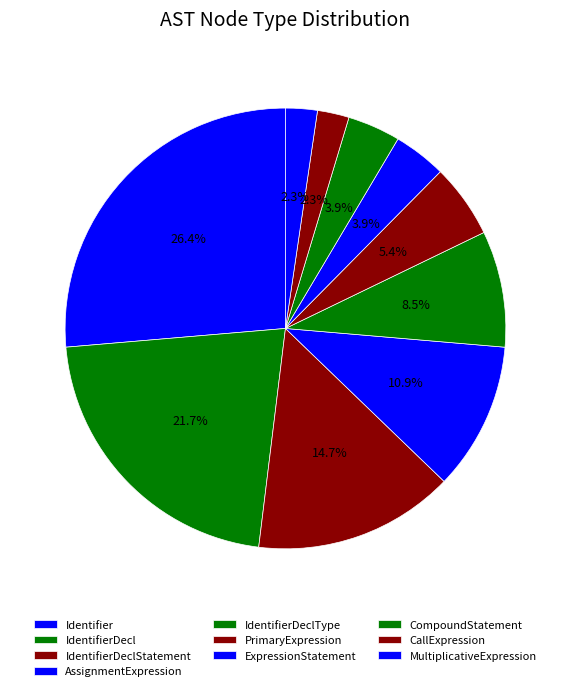

How many slices are in this pie chart?

10